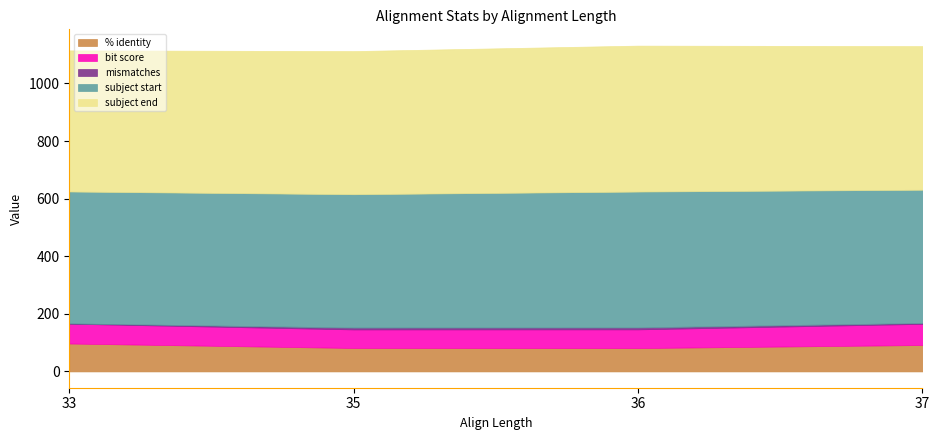

In subject start, how many points are lower than both neighbors (excluding endpoints)?

1